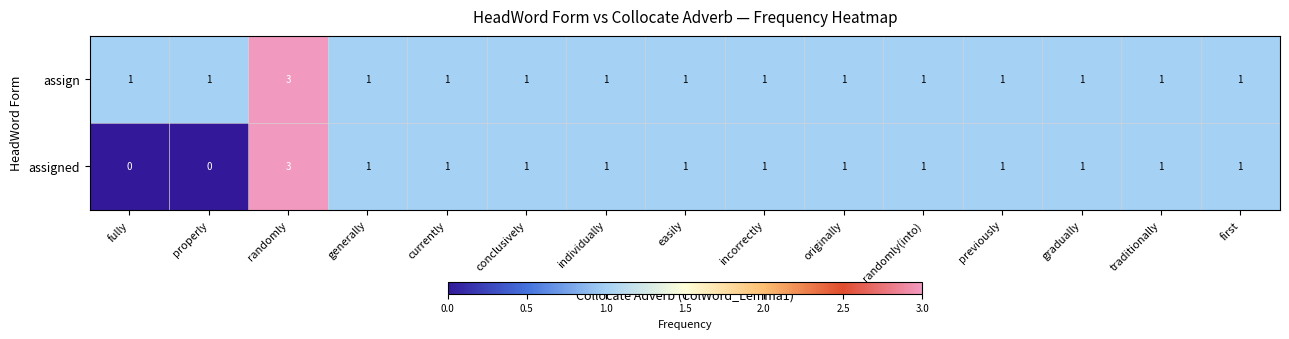

Count the assign values in the range 1 to 2.

14